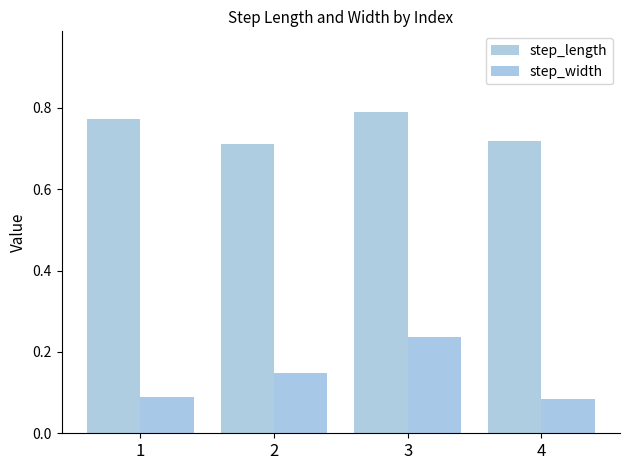

The step_width series shows 0.1 at 4. True or false?

False